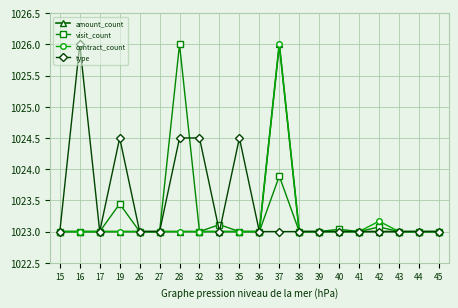

Count the number of data series in this chart.

4